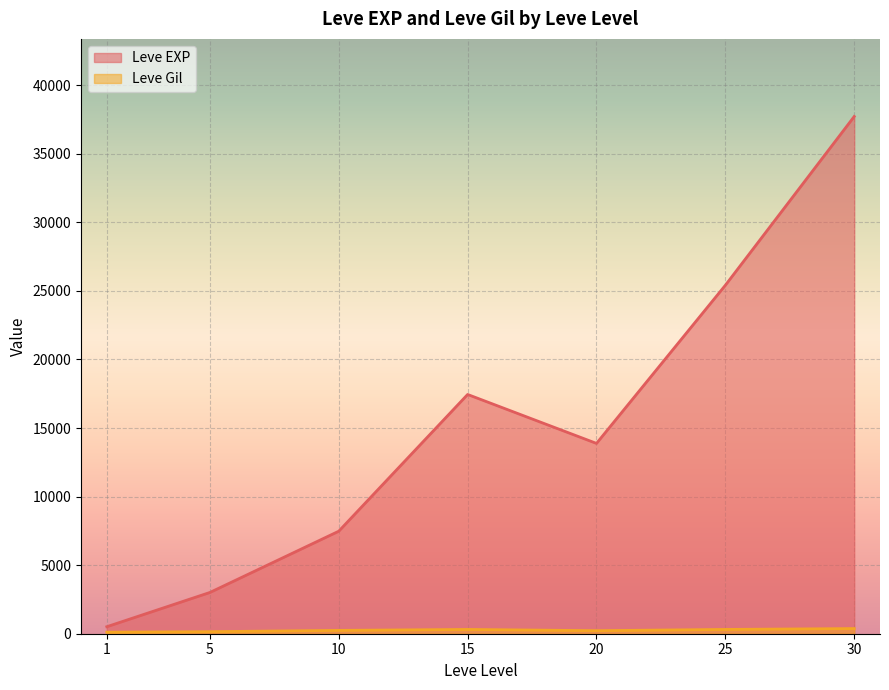

At which category is the sum across all series the highest?

30